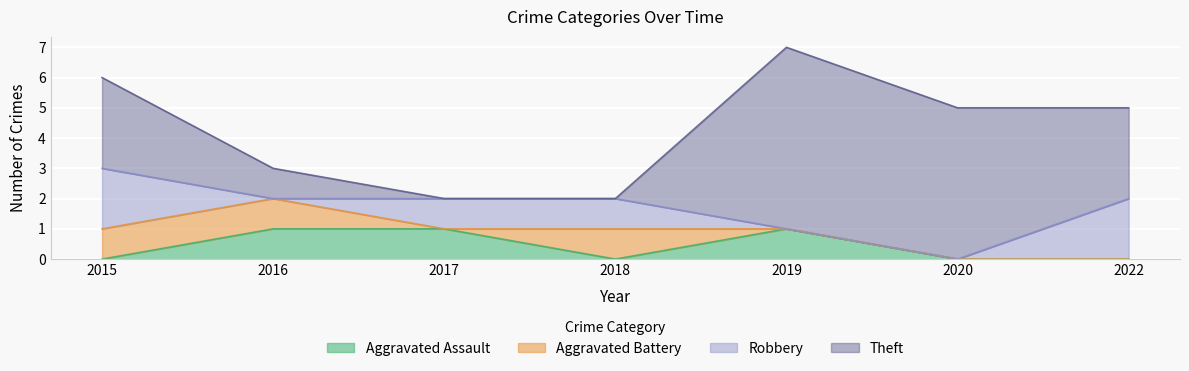

What are all the series names shown in the legend?

Aggravated Assault, Aggravated Battery, Robbery, Theft